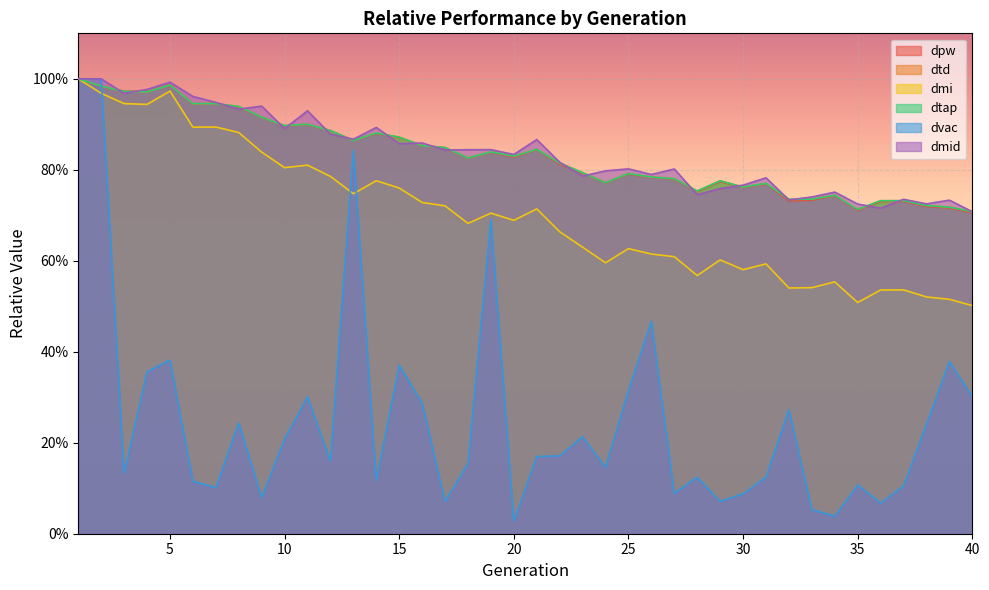

True or false: dtd has more than 1 interior local peaks.

True